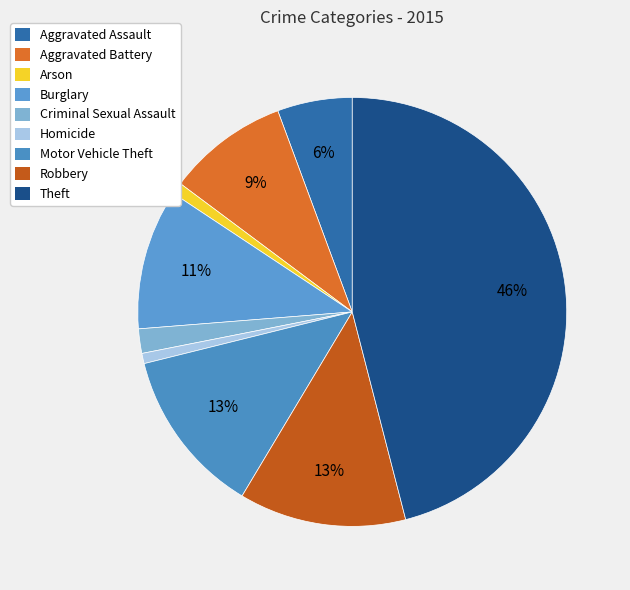

Count the number of slices in the pie.

9